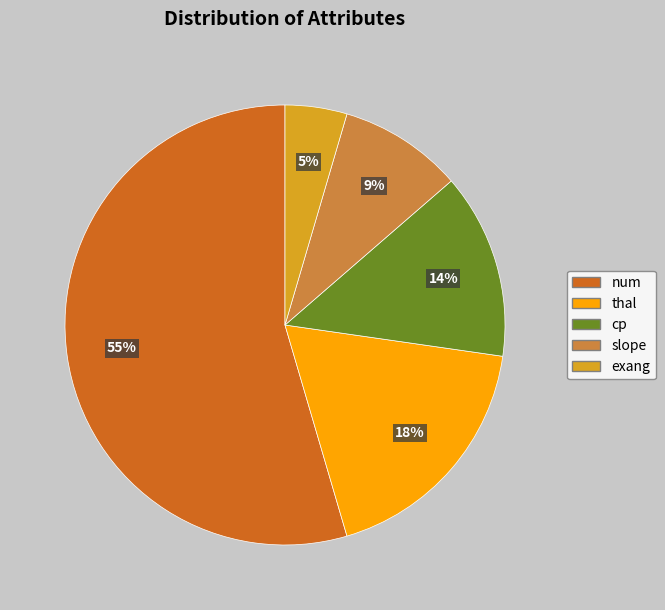

Which has a higher value, cp or exang?

cp